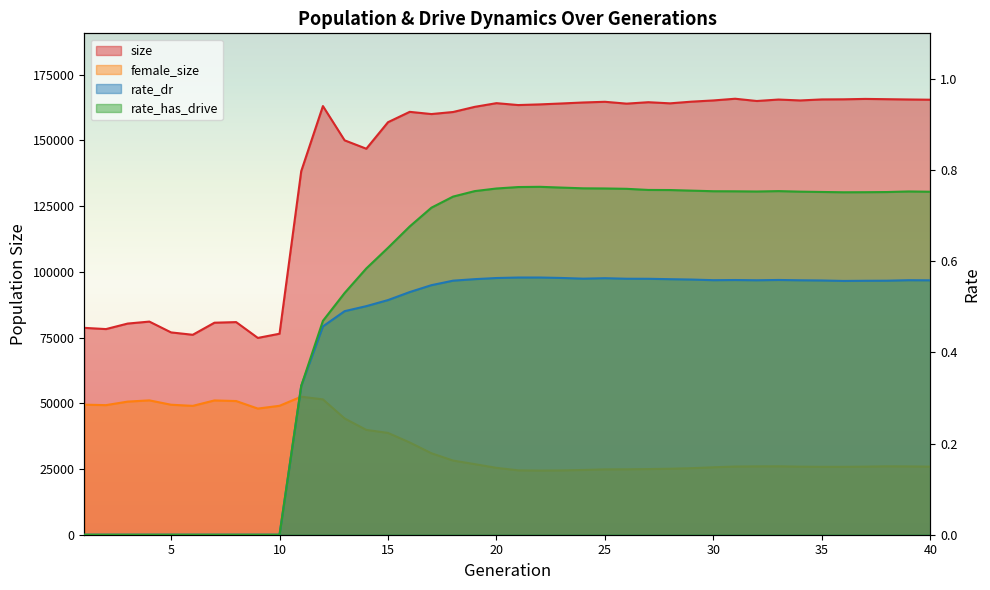

Where is the first local minimum for rate_dr?

24